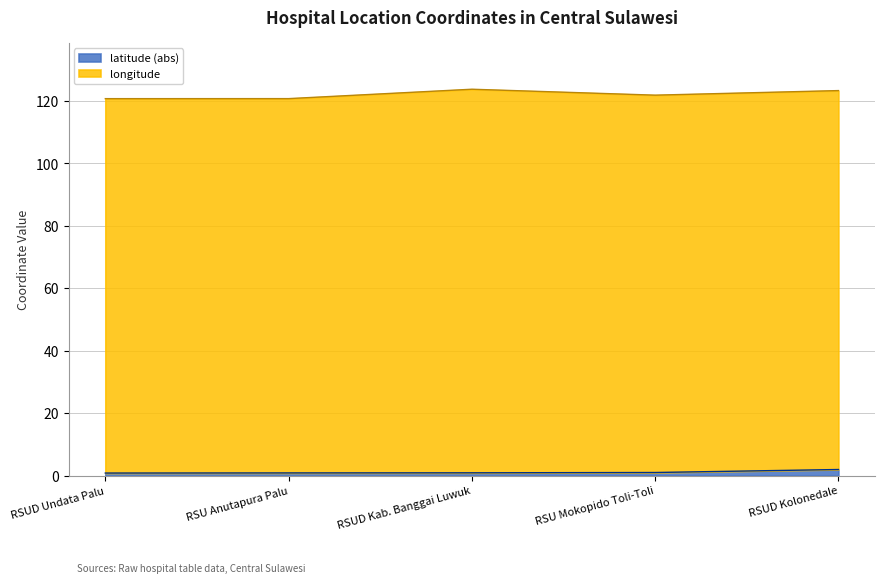

What is the label of the 5th point from the left?

RSUD Kolonedale